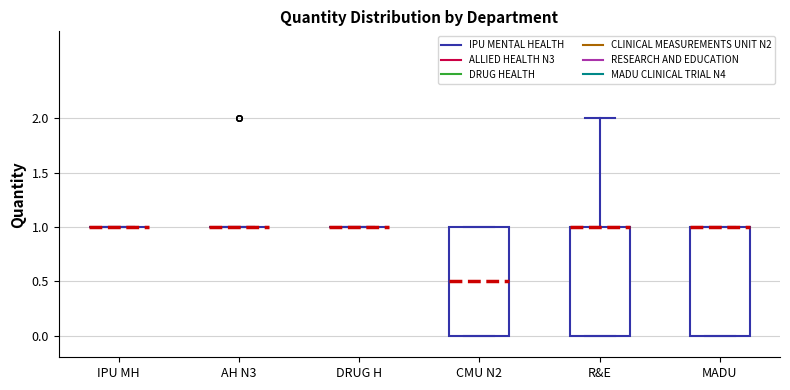

Reading left to right, read every box against the y-axis: the position of its median line, the range the box covers, and the ends of its whiskers. The values are not printed on the chart, so give them approximately, as read against the axis.

IPU MH: box collapsed to a line at 1.0, whiskers 1.0 to 1.0
AH N3: box collapsed to a line at 1.0, whiskers 1.0 to 1.0
DRUG H: box collapsed to a line at 1.0, whiskers 1.0 to 1.0
CMU N2: median 0.5, box 0.0 to 1.0, whiskers 0.0 to 1.0
R&E: median 1.0 (drawn on the box's upper edge), box 0.0 to 1.0, whiskers 0.0 to 2.0
MADU: median 1.0 (drawn on the box's upper edge), box 0.0 to 1.0, whiskers 0.0 to 1.0